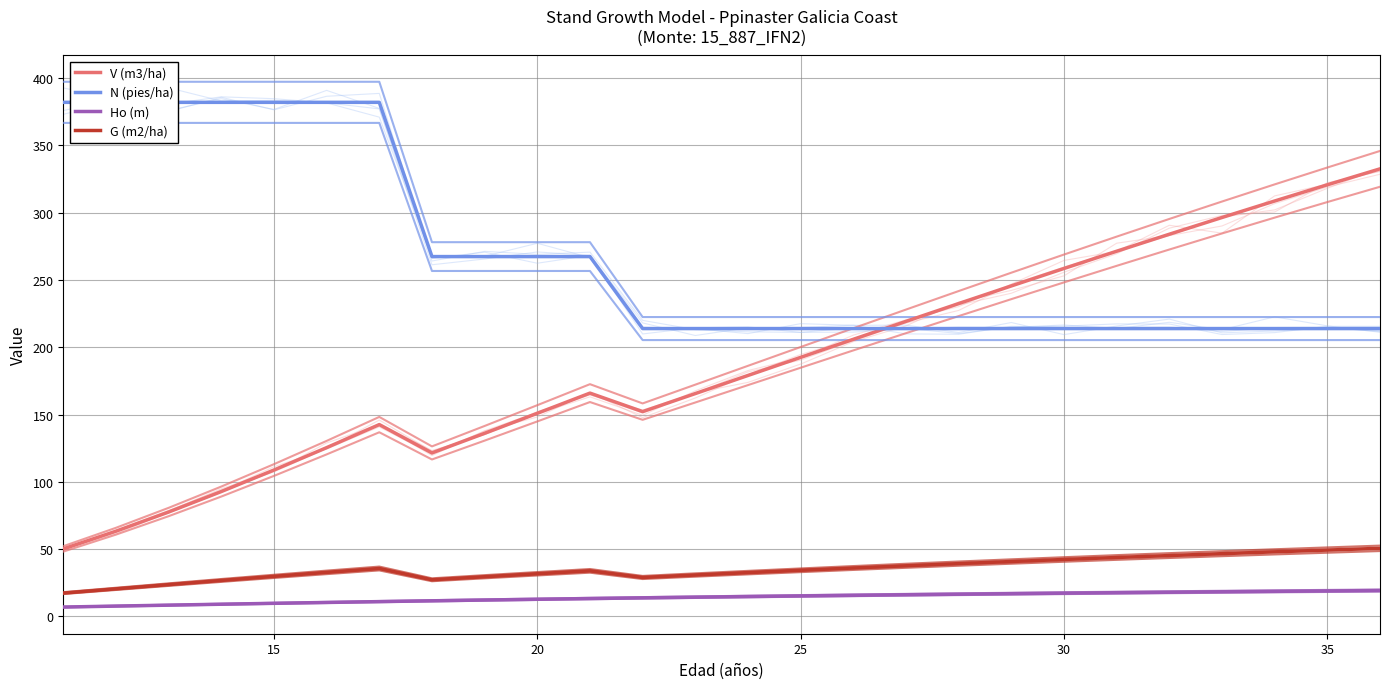

What is the maximum value shown in the chart?

382.0